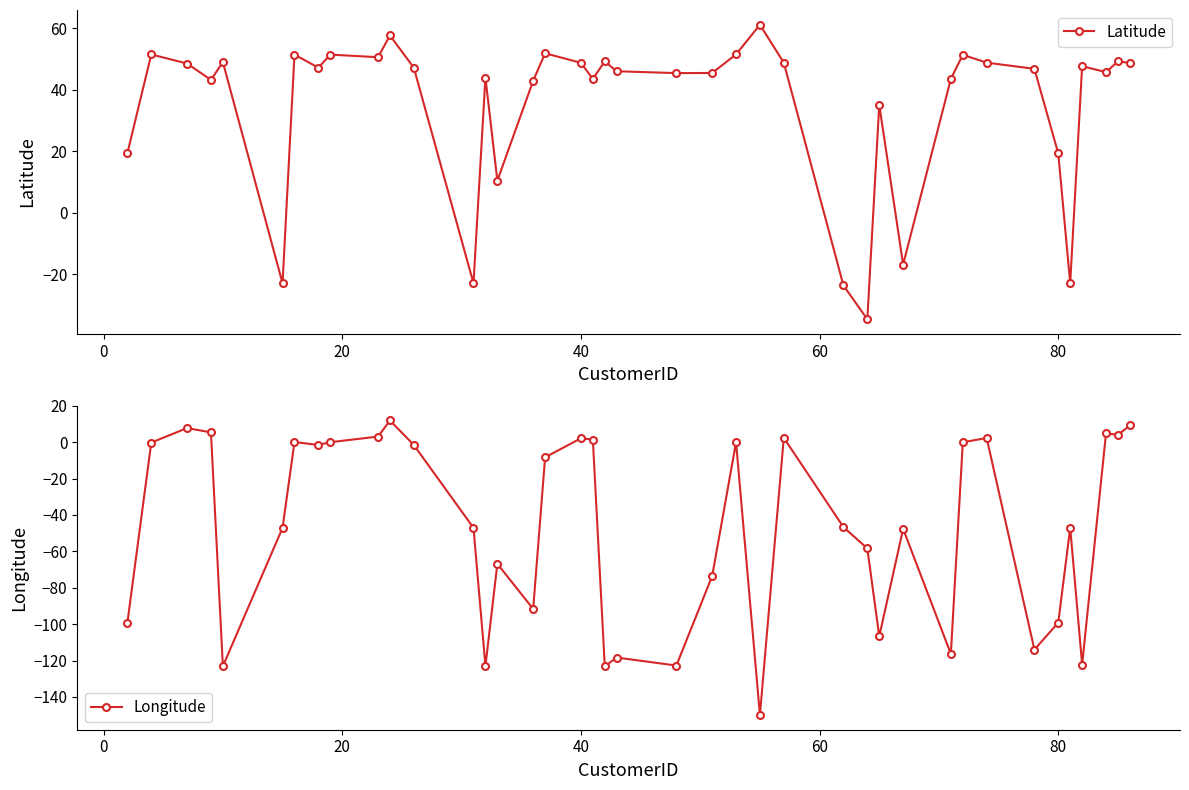

How many interior local valleys does the Latitude series have?

12